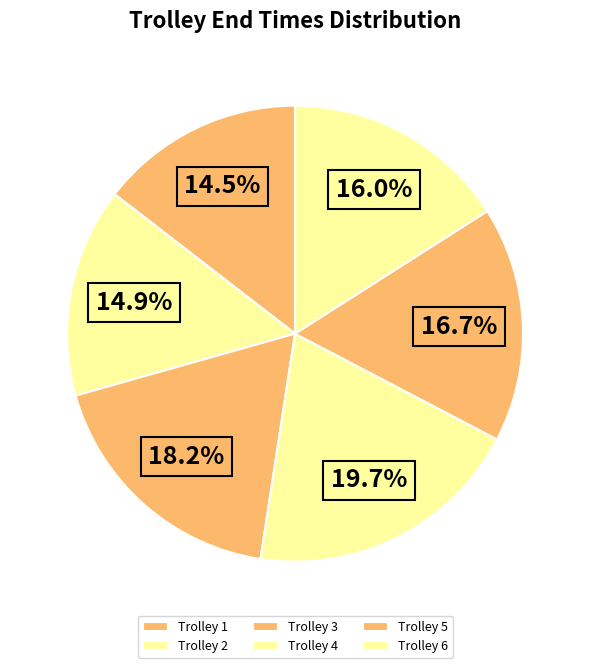

What percentage is NOT represented by Trolley 6?

84.0%